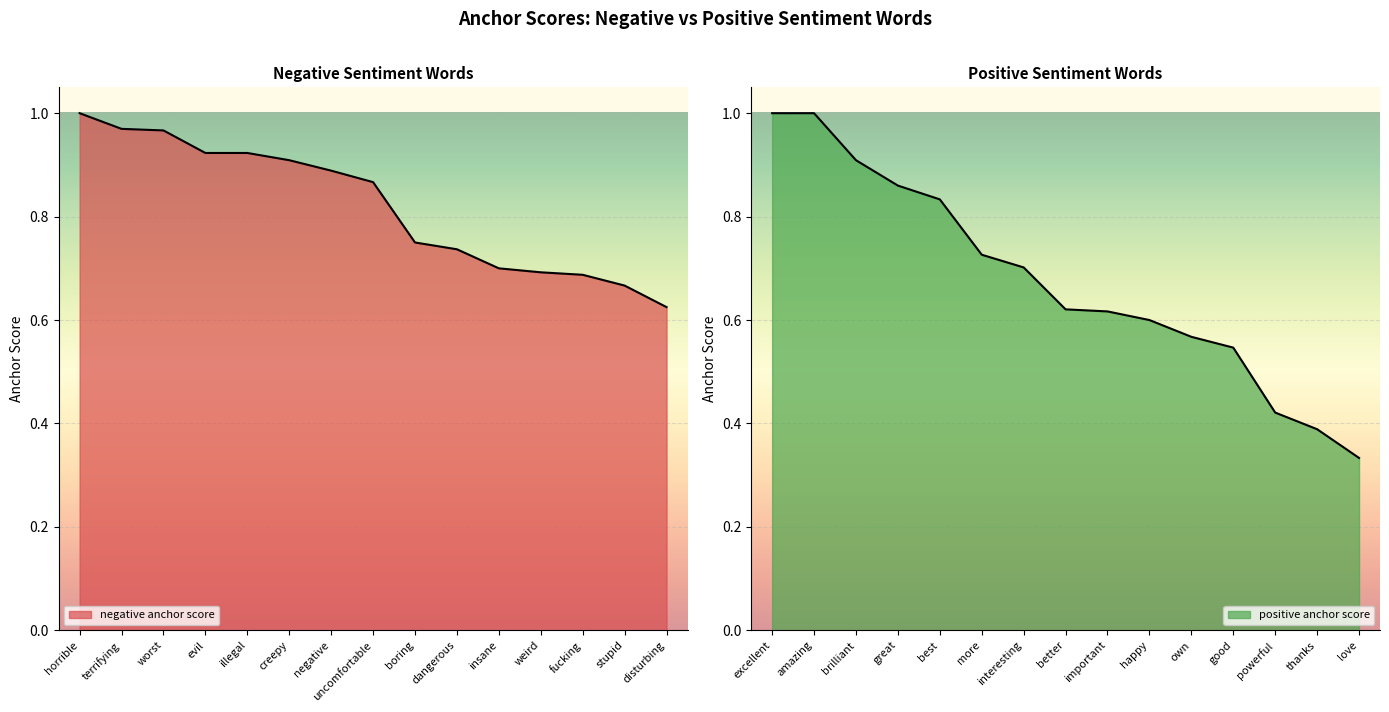

The value of negative anchor score at fucking is 0.7. True or false?

True